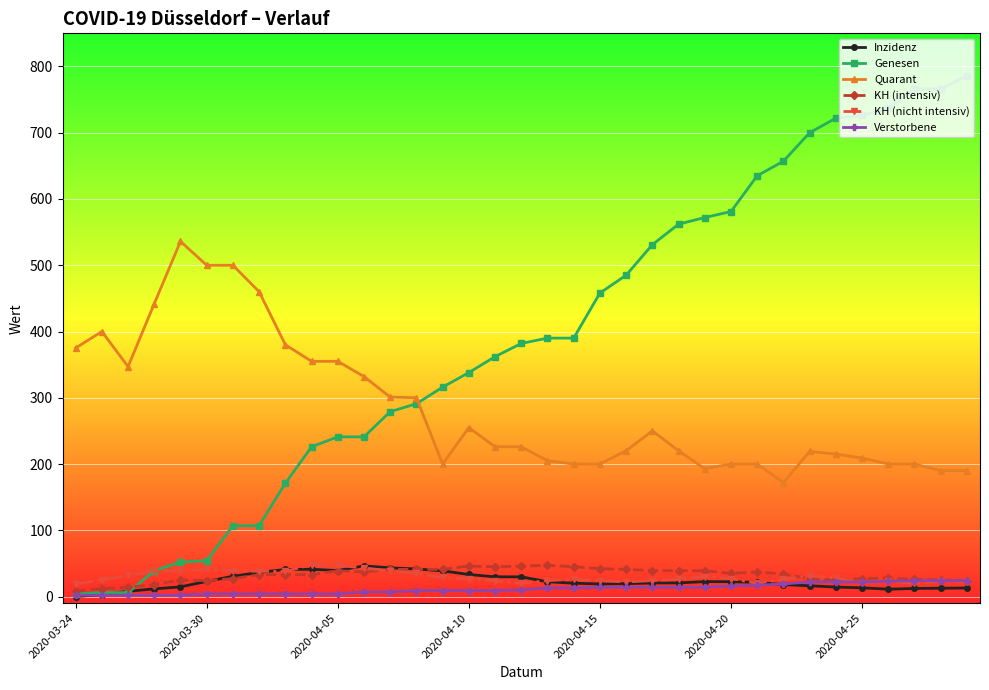

How many data points does each series have?

35